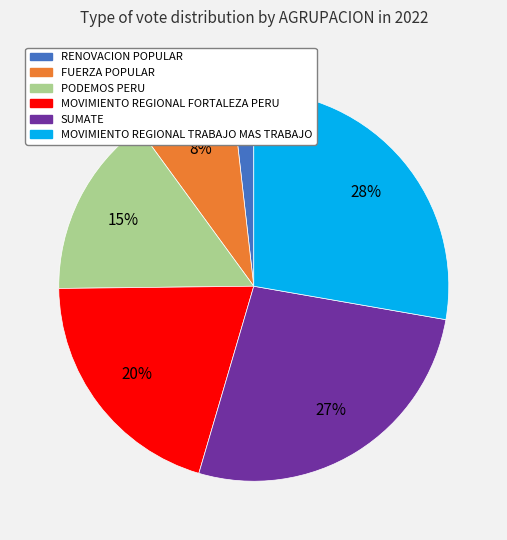

Is there any slice that represents more than half of the pie?

No